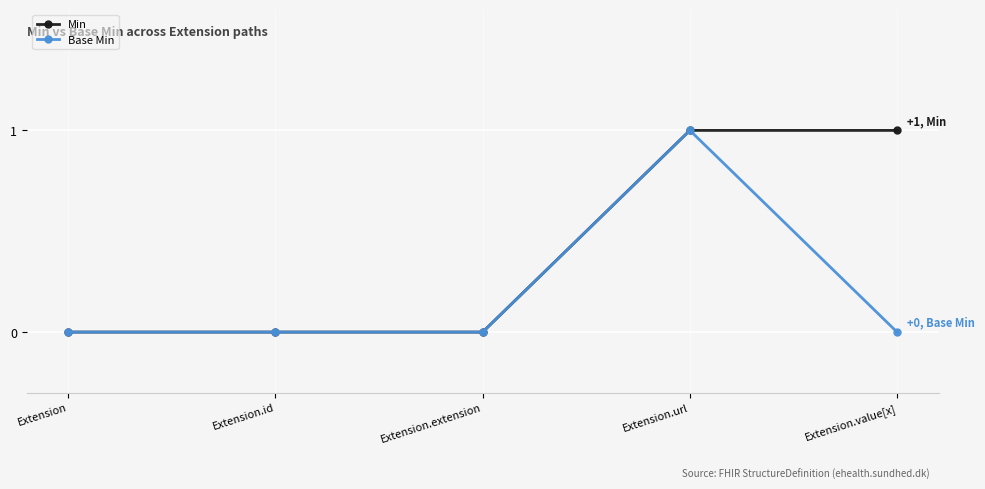

What is the label of the 1st point from the left?

Extension